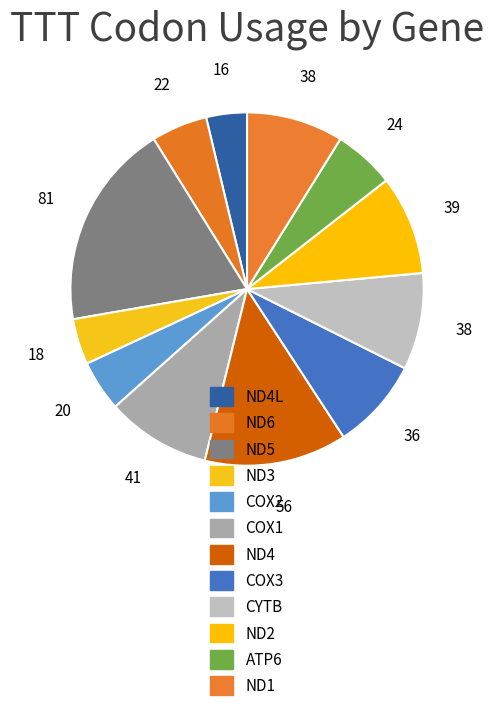

Which slice is the largest?

ND5